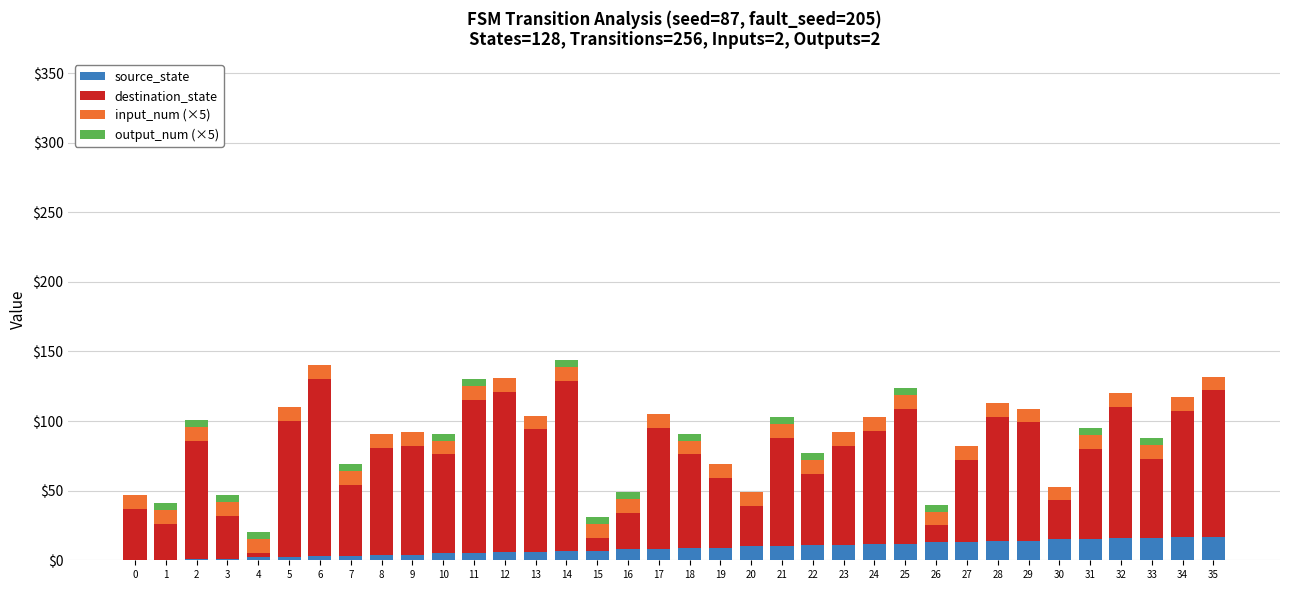

What is the sum of all source_state values?

306